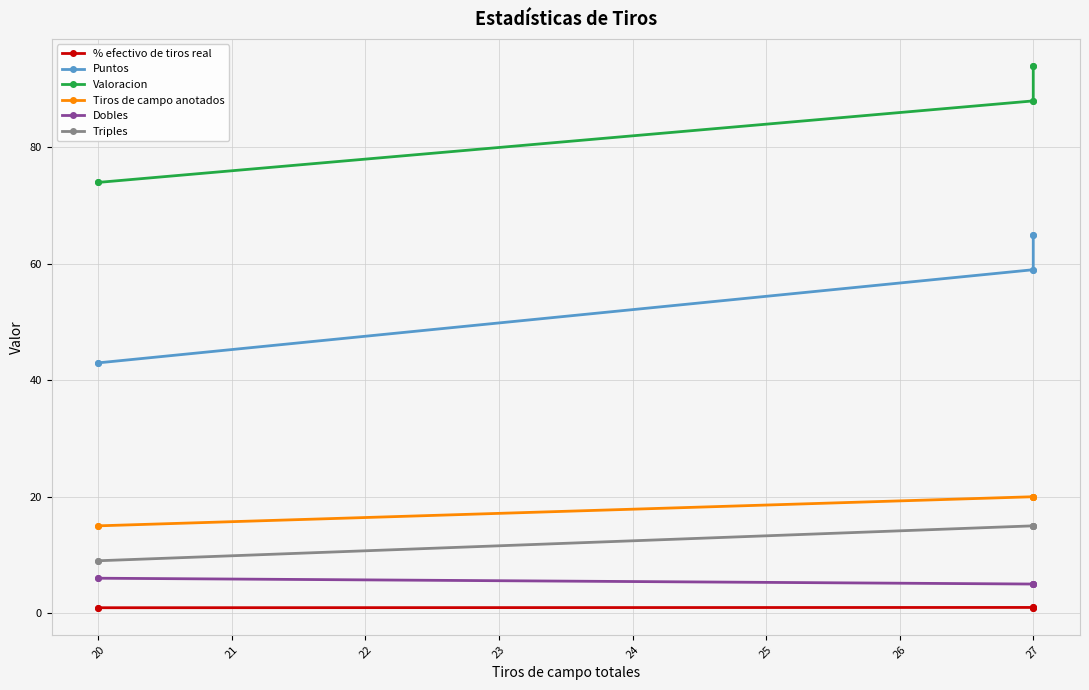

True or false: % efectivo de tiros real and Tiros de campo anotados cross at least once.

False